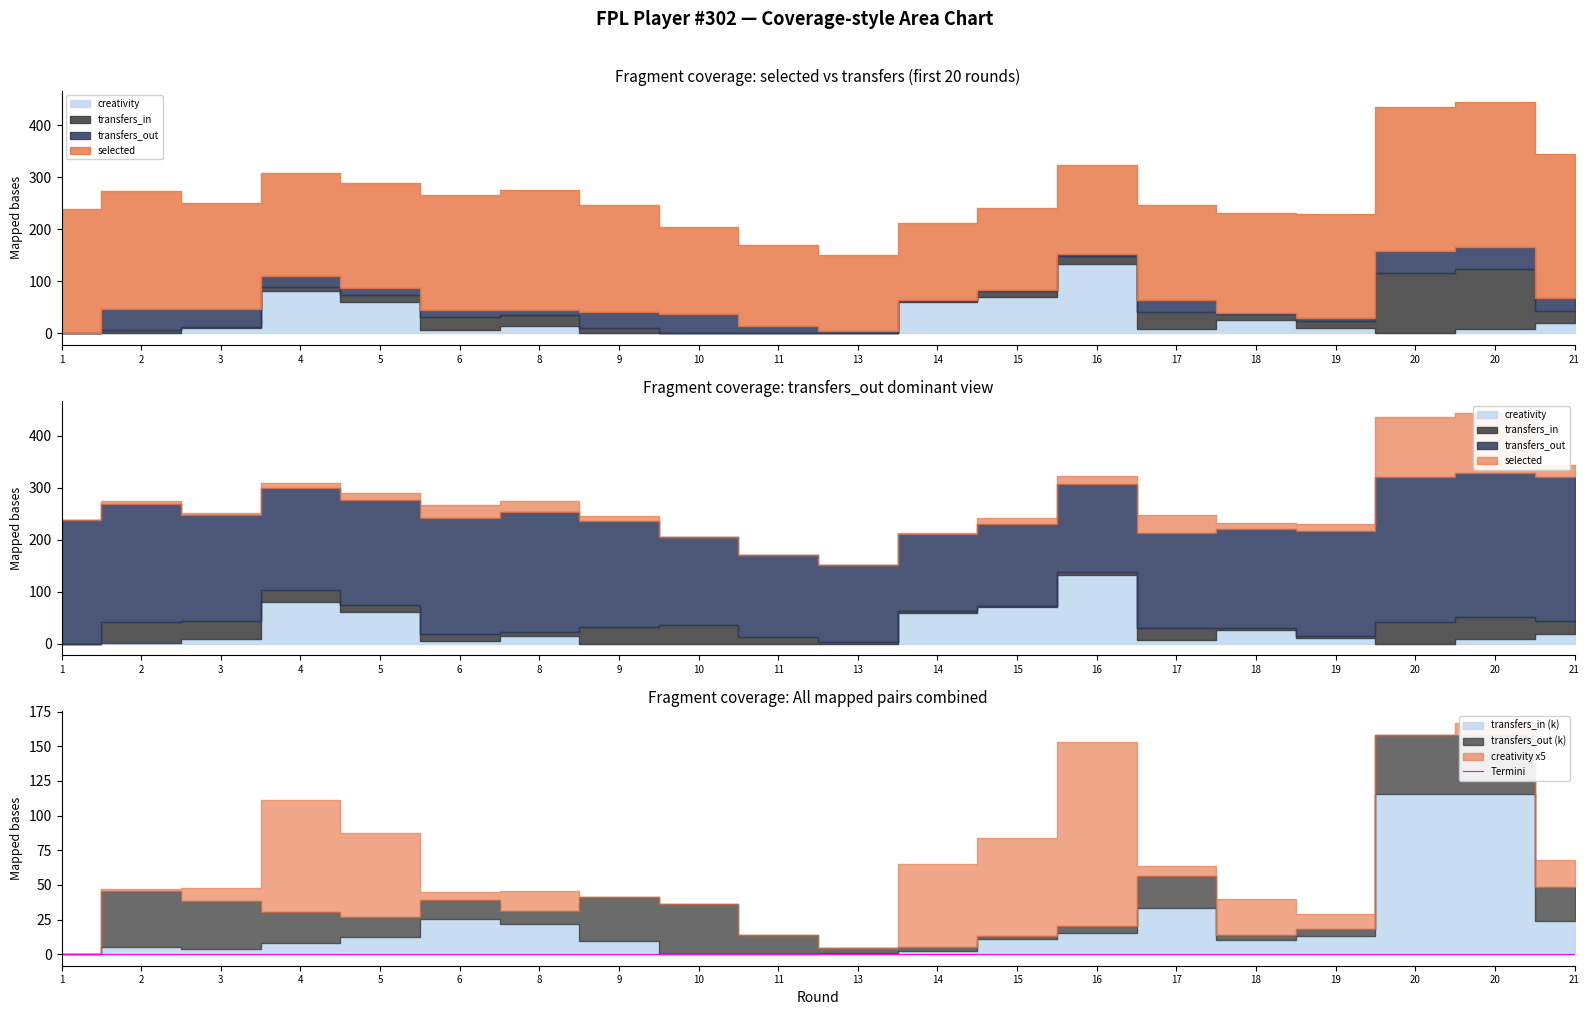

Reading left to right, extract all data points from this chart.

selected: 1=238382.0	2=226853.0	3=203136.0	4=197402.0	5=201838.0	6=221998.0	8=229753.0	9=204722.0	10=168993.0	11=156434.0	13=146857.0	14=147537.0	15=157824.0	16=170313.0	17=183231.0	18=191287.0	19=200915.0	20=277594.0	20=277594.0	21=276330.0
transfers_in: 1=0.0	2=5273.0	3=3385.0	4=8197.0	5=12532.0	6=25293.0	8=21932.0	9=9787.0	10=227.0	11=167.0	13=718.0	14=2318.0	15=11018.0	16=15512.0	17=33476.0	18=10119.0	19=13420.0	20=115394.0	20=115394.0	21=24115.0
transfers_out: 1=0.0	2=40591.0	3=34667.0	4=22226.0	5=14202.0	6=13771.0	8=9492.0	9=31752.0	10=36031.0	11=13557.0	13=3740.0	14=2598.0	15=2433.0	16=4455.0	17=22969.0	18=3437.0	19=4775.0	20=42442.0	20=42442.0	21=24538.0
creativity: 1=0.0	2=0.3	3=1.9	4=16.1	5=12.2	6=1.1	8=2.8	9=0.0	10=0.0	11=0.0	13=0.0	14=12.0	15=14.0	16=26.6	17=1.5	18=5.3	19=2.2	20=0.0	20=1.8	21=3.9